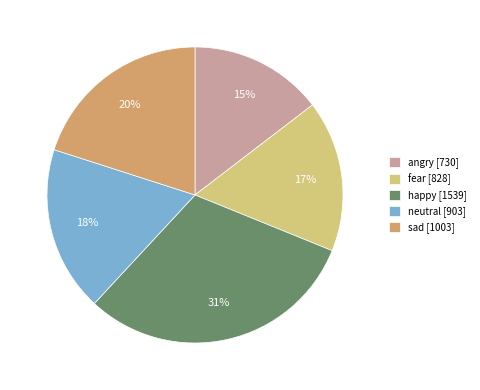

Is fear the majority of the pie?

No